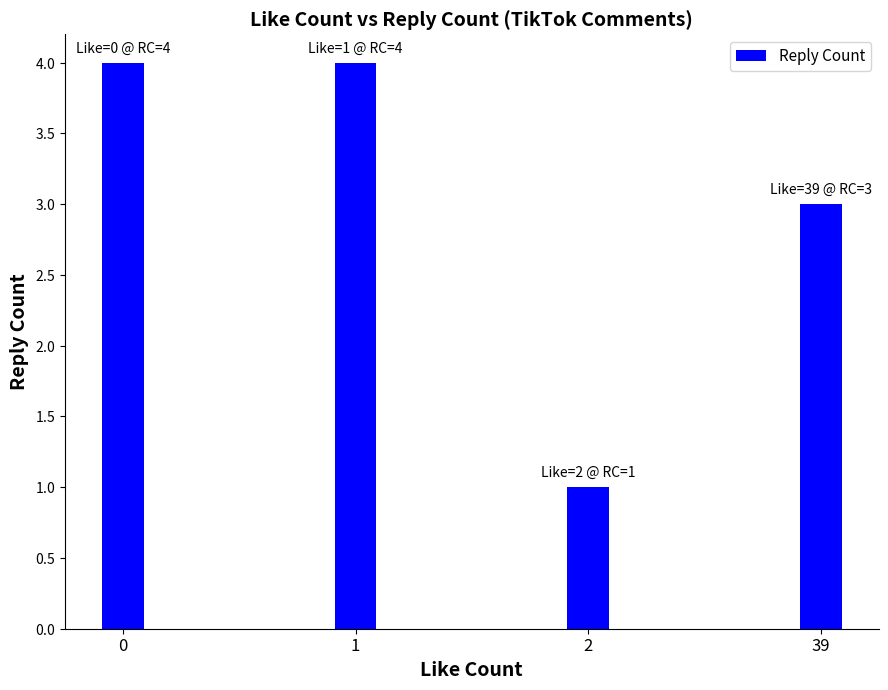

Are the bars horizontal?

No